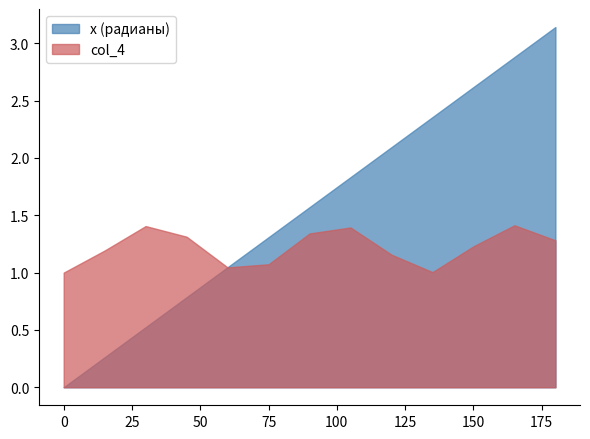

Rank the series at 105 from highest to lowest value.

x (радианы), col_4